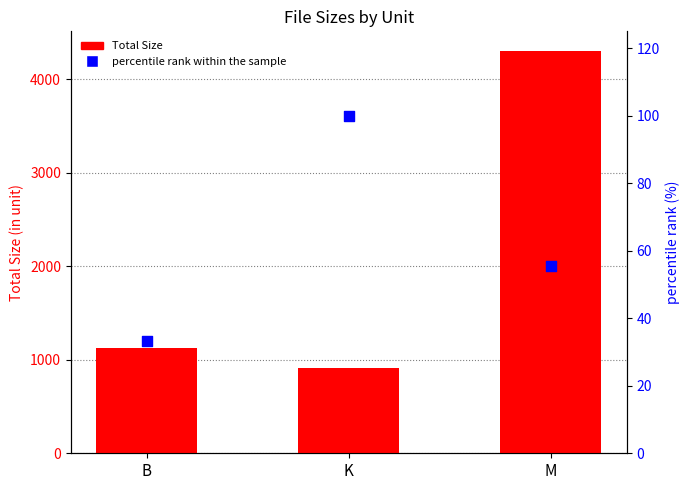

Which series reaches the minimum Y coordinate?

percentile rank within the sample